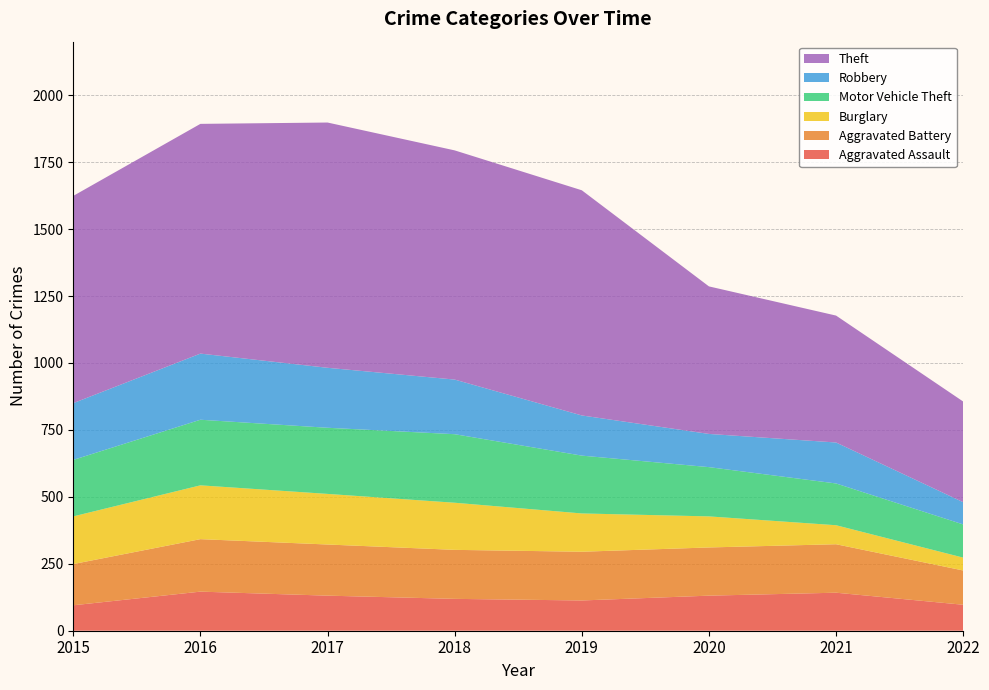

Reading left to right, extract all data points from this chart.

Aggravated Assault: 2015=95	2016=146	2017=131	2018=119	2019=113	2020=131	2021=142	2022=97
Aggravated Battery: 2015=154	2016=196	2017=191	2018=183	2019=182	2020=180	2021=181	2022=128
Burglary: 2015=178	2016=201	2017=189	2018=176	2019=143	2020=116	2021=71	2022=48
Motor Vehicle Theft: 2015=211	2016=245	2017=247	2018=256	2019=216	2020=184	2021=156	2022=124
Robbery: 2015=212	2016=247	2017=224	2018=204	2019=150	2020=124	2021=153	2022=83
Theft: 2015=774	2016=858	2017=916	2018=856	2019=841	2020=551	2021=474	2022=376